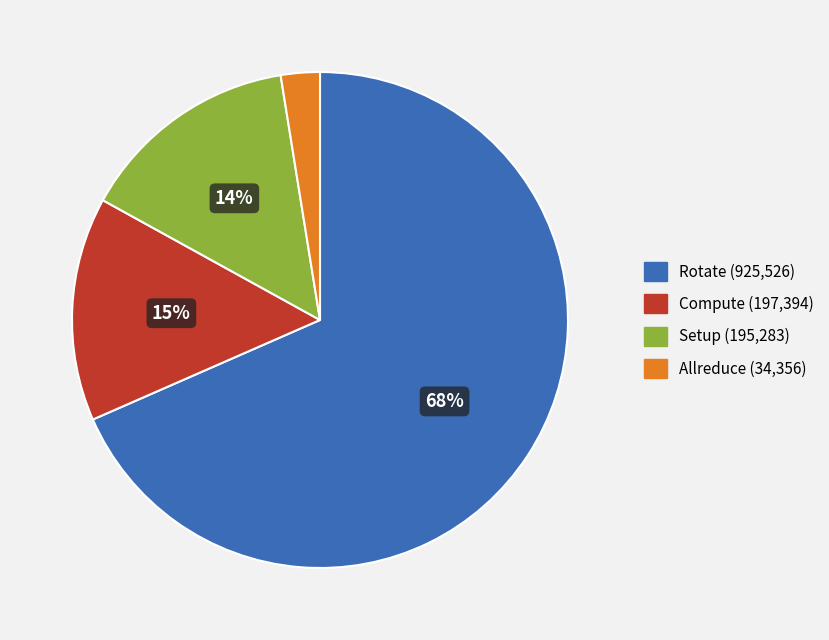

Is there any slice that represents more than half of the pie?

Yes